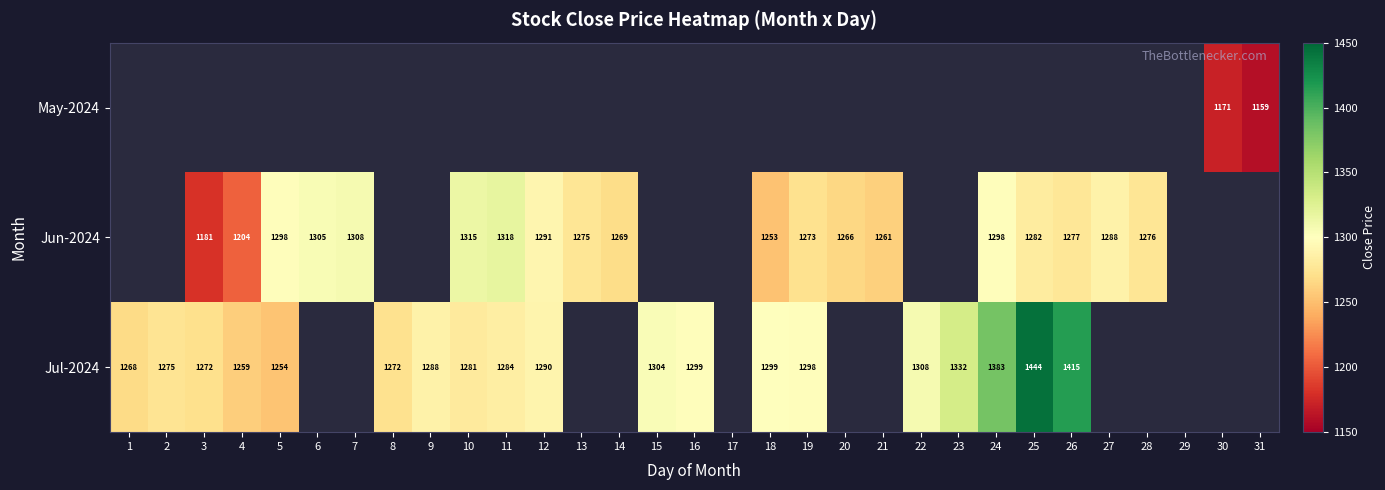

Is the value of Jul-2024 at 26 greater than the value of Jun-2024 at 19?

Yes